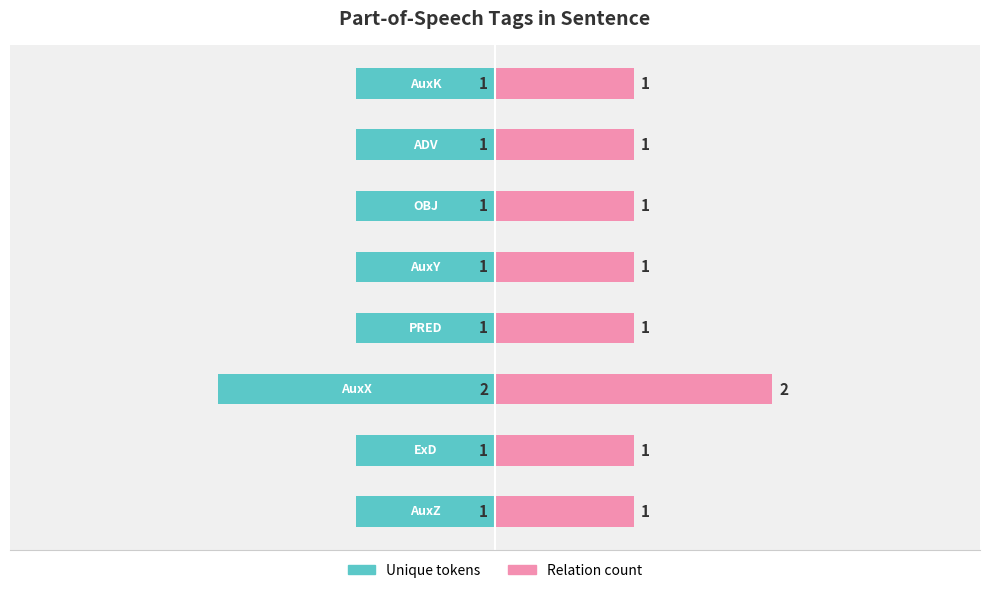

Reading right to left, transcribe all the data shown in this chart.

Unique tokens: -1	-1	-1	-1	-1	-2	-1	-1
Relation count: 1	1	1	1	1	2	1	1